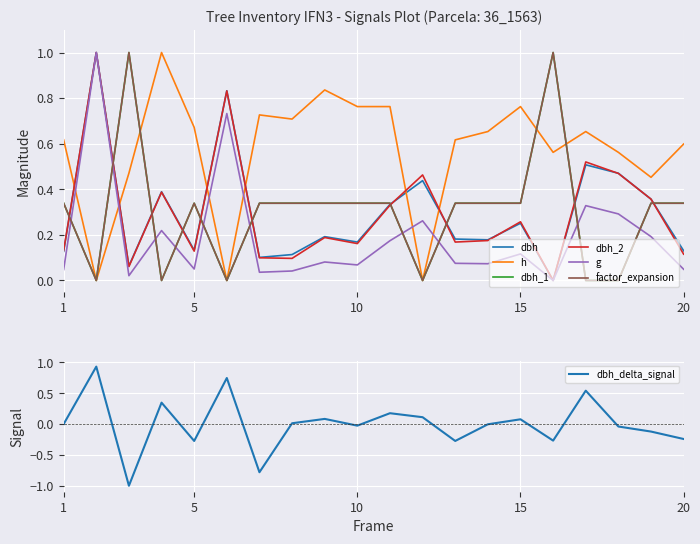

What are all the series names shown in the legend?

dbh, h, dbh_1, dbh_2, g, factor_expansion